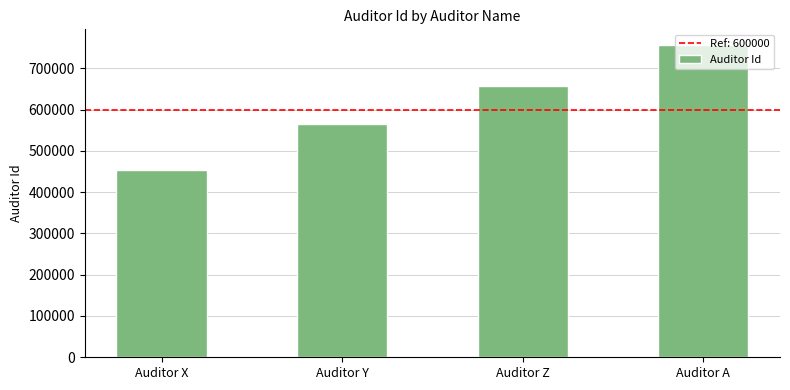

Is it true that the value at Auditor X is 454545?

True